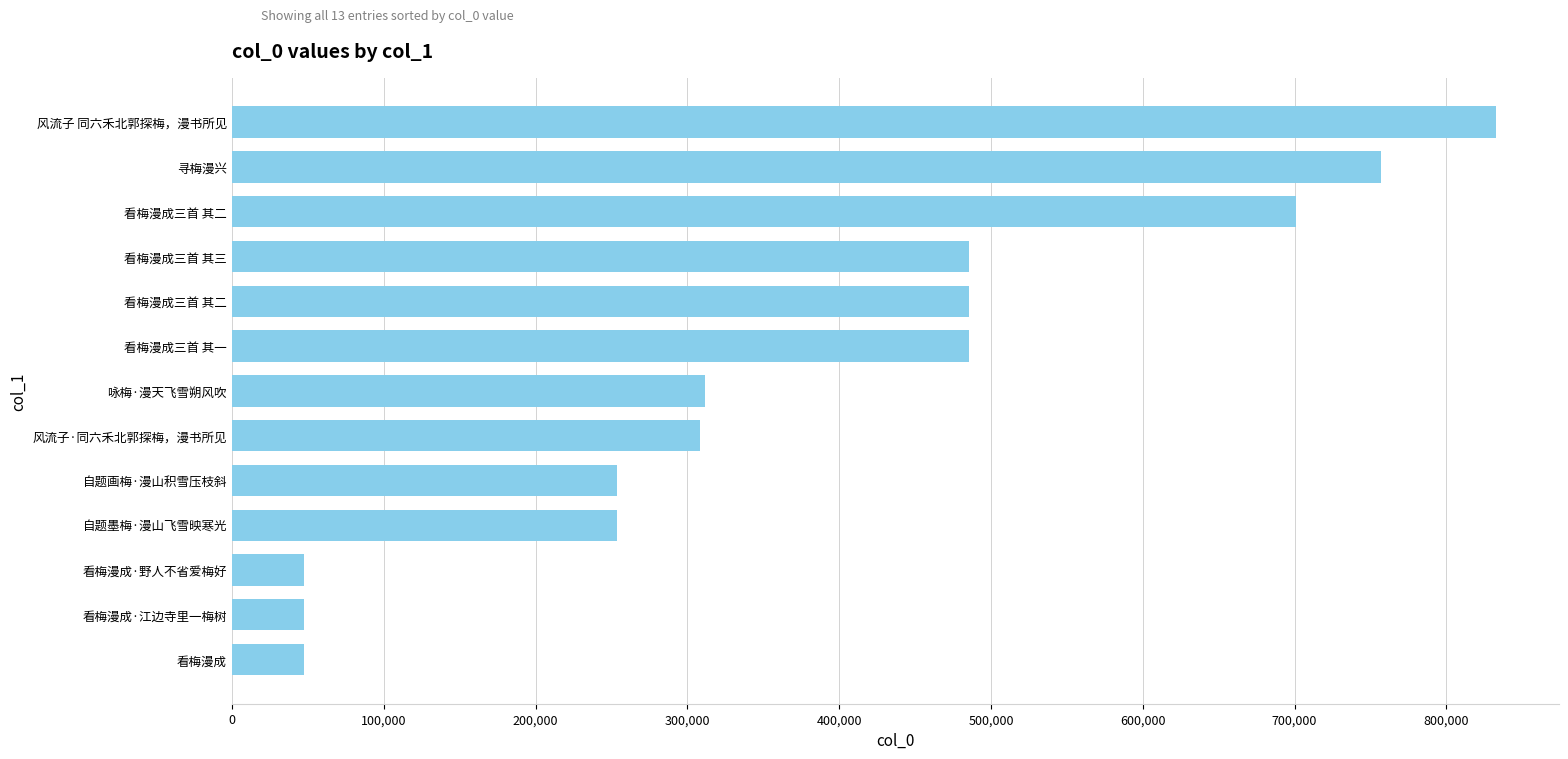

Does the chart contain any negative values?

No